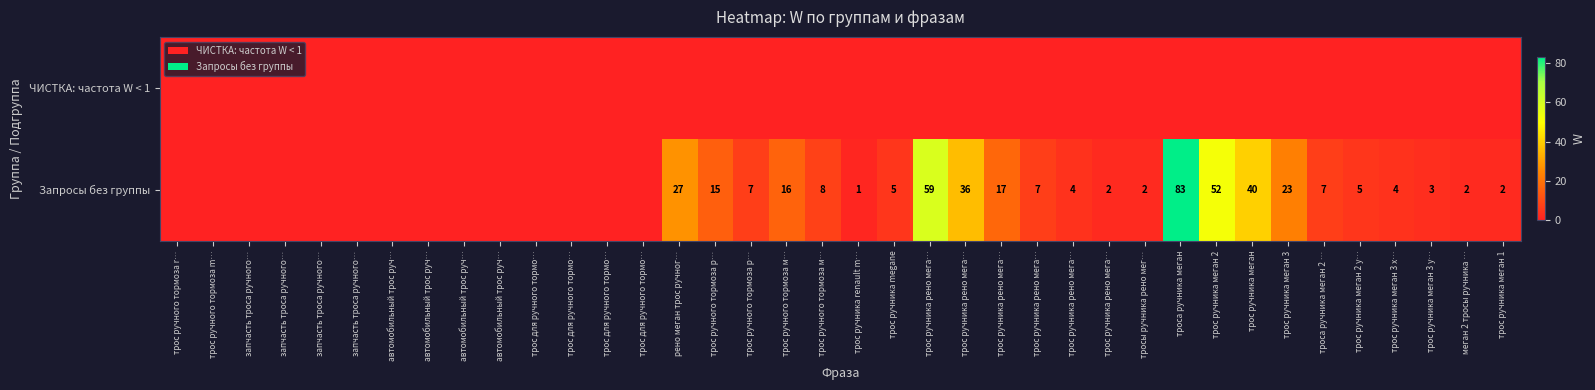

Is the value of Запросы без группы at трос ручника меган 3 greater than the value of ЧИСТКА: частота W < 1 at меган 2 тросы ручника …?

Yes